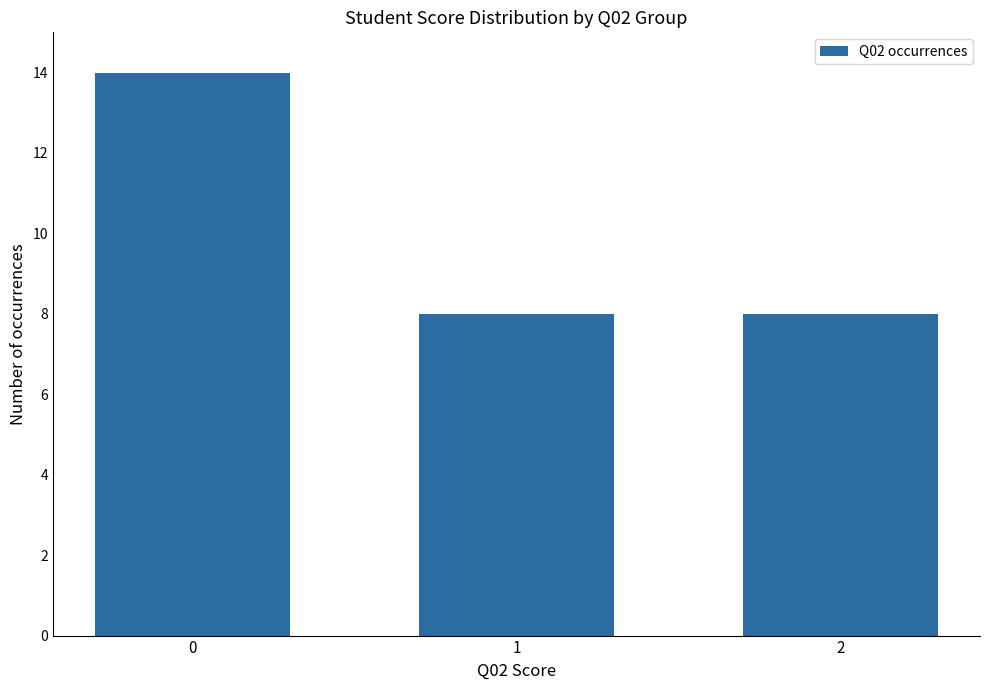

What is the smallest value displayed?

8